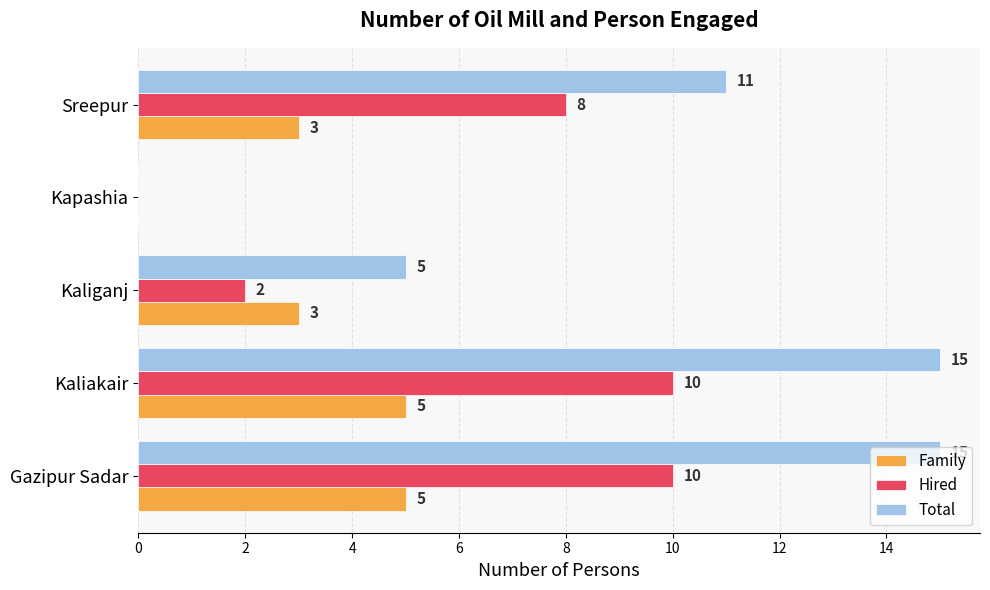

Is it true that Family equals 5 at Gazipur Sadar?

True